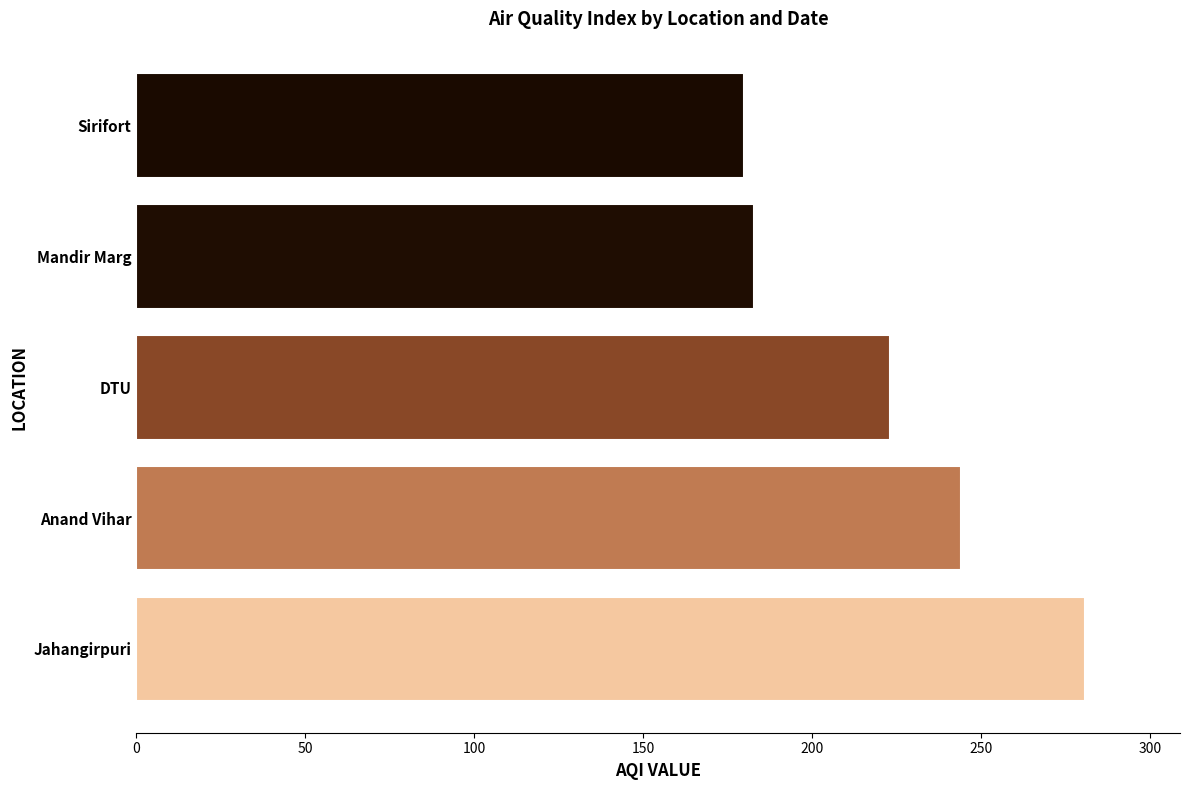

What is the greatest value displayed?

280.7